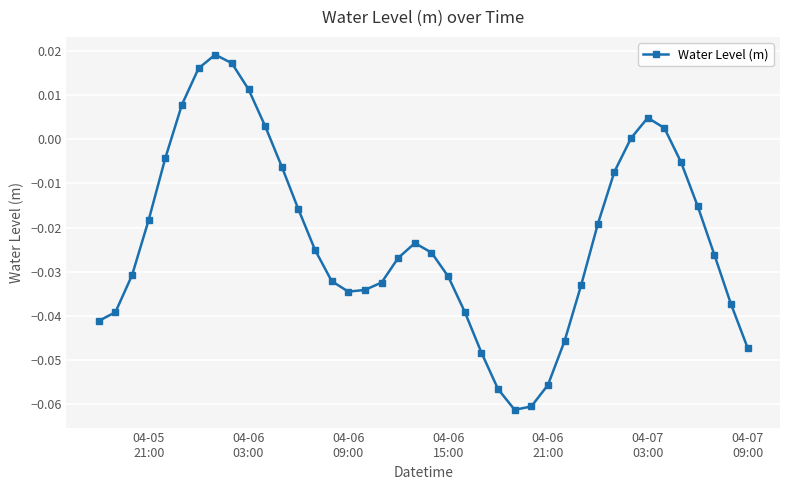

True or false: there are more than 1 points higher than both neighbors.

True